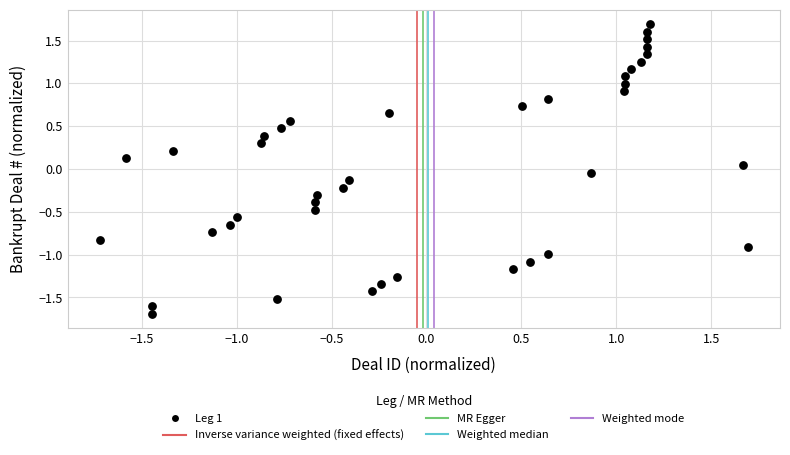

What is the range of Y values (max minus min)?

3.4